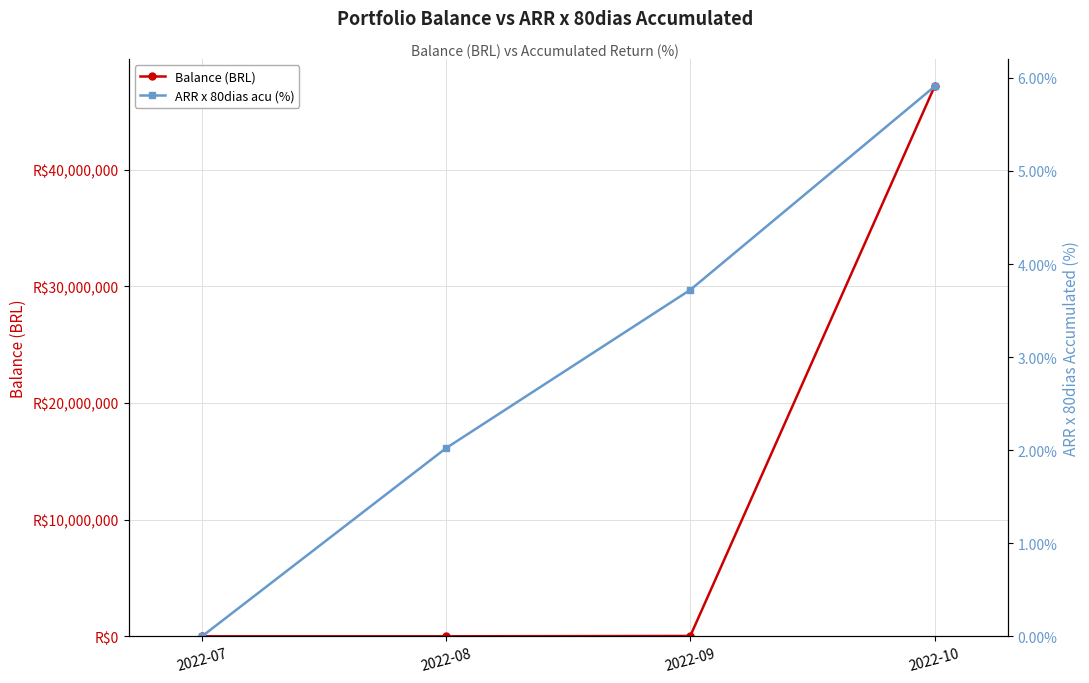

Reading left to right, list all the values displayed in this chart.

Balance (BRL): 15877.1	16198.3	46086.0	47114802.0
ARR x 80dias acu (%): 0.0	2.0	3.7	5.9